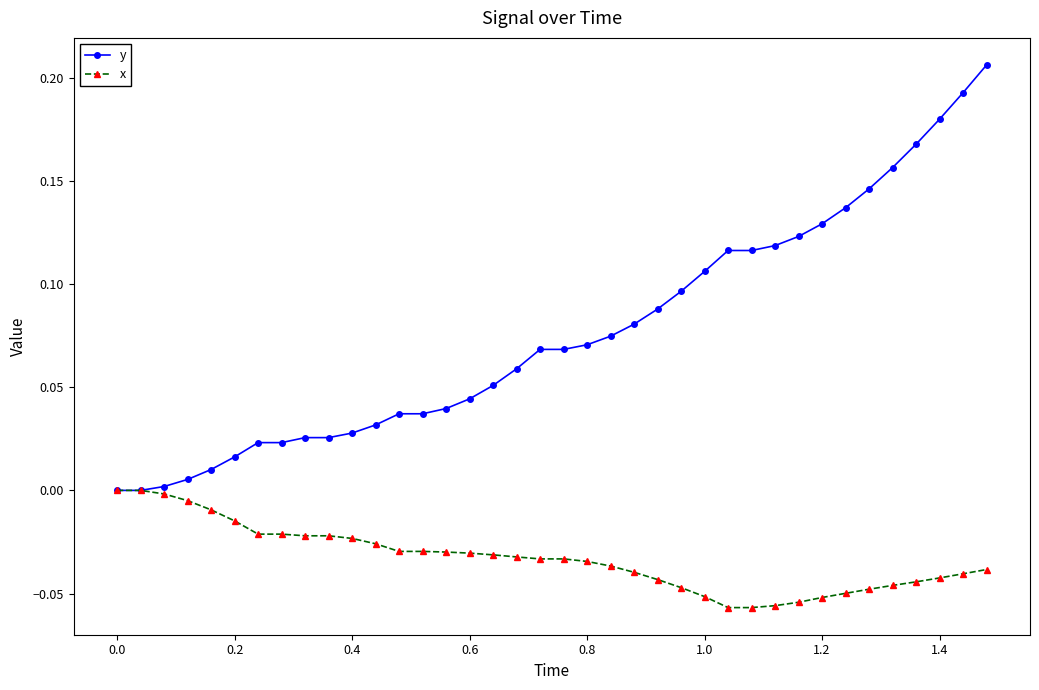

Rank the series by their average value, from highest to lowest.

y, x